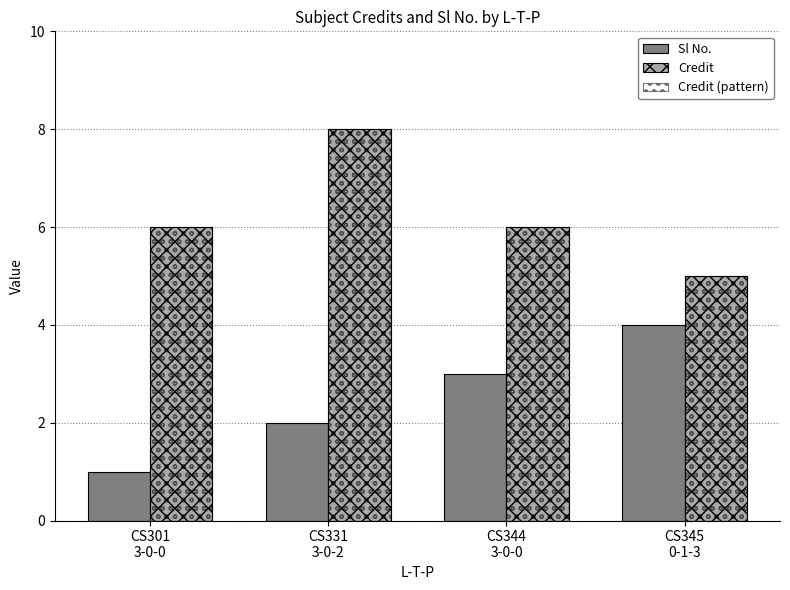

Is it true that Sl No. equals 2 at CS331
3-0-2?

True